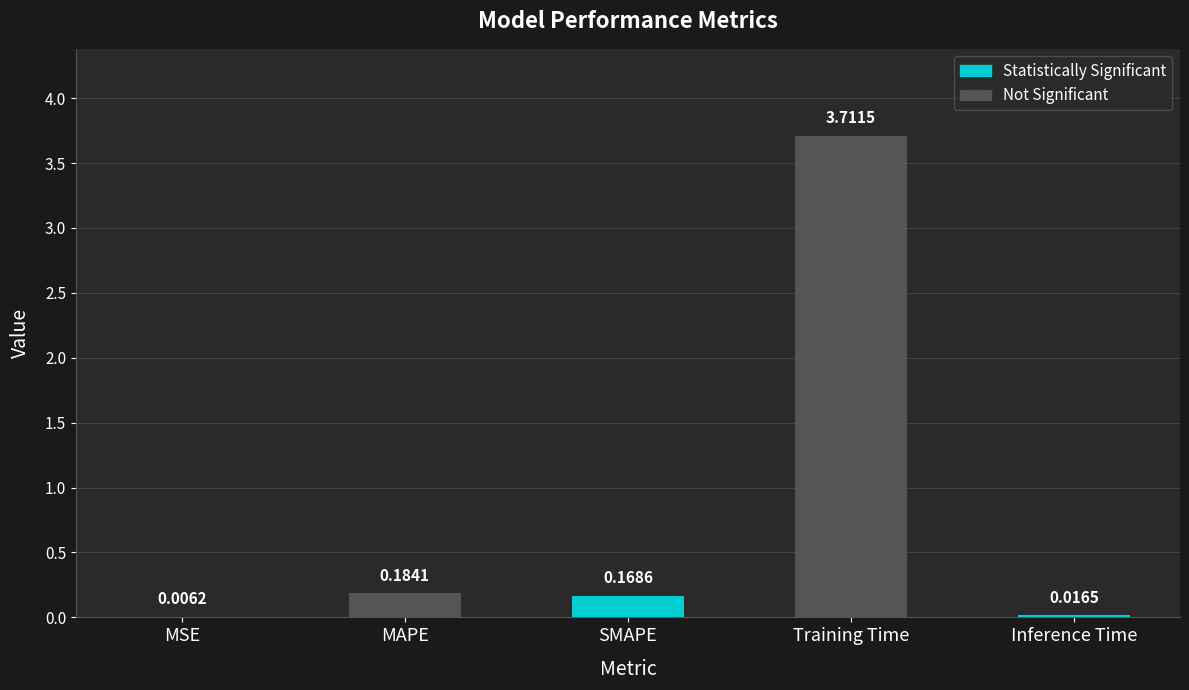

What is the maximum value shown in the chart?

3.7